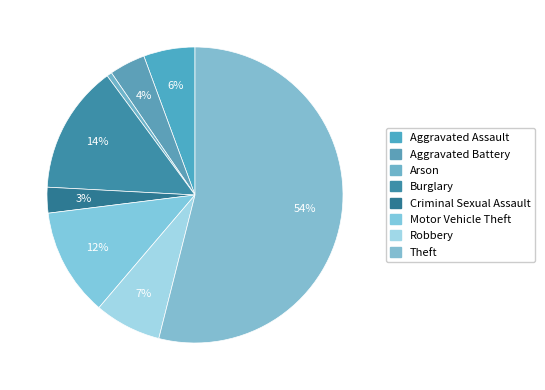

Is Theft the majority of the pie?

Yes